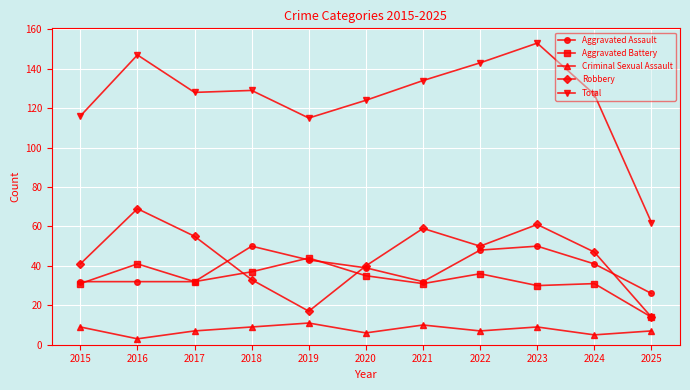

At 2016, list the series in order from smallest to largest.

Criminal Sexual Assault, Aggravated Assault, Aggravated Battery, Robbery, Total